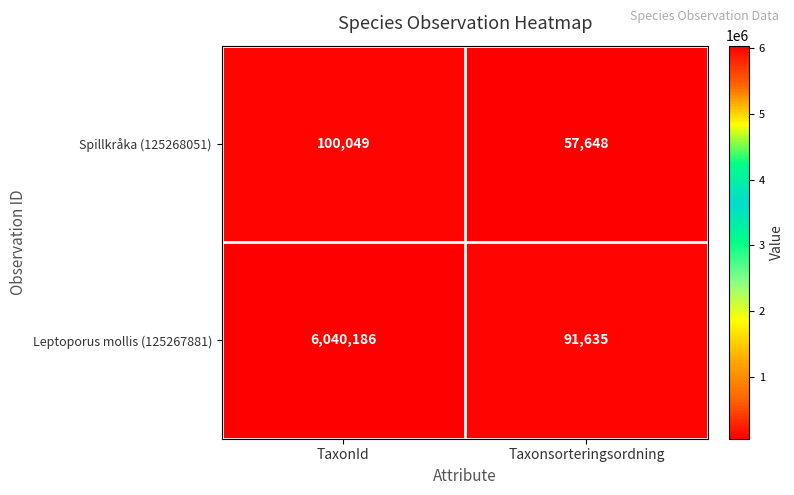

Which label corresponds to the smallest value in the chart?

Taxonsorteringsordning